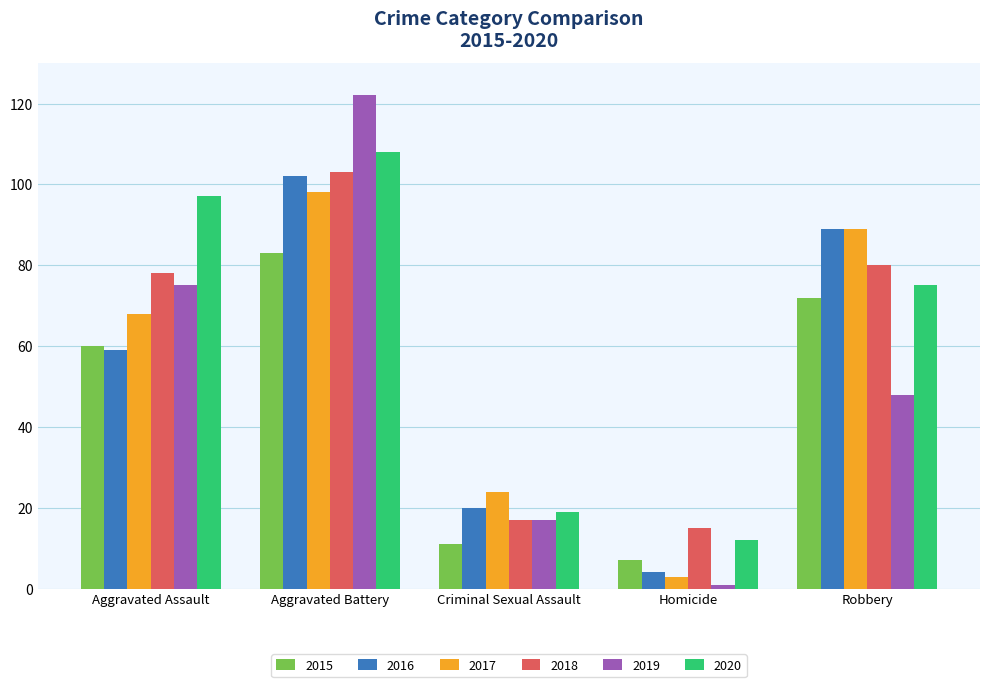

Reading right to left, what are all the values shown in this chart?

2015: Robbery=72	Homicide=7	Criminal Sexual Assault=11	Aggravated Battery=83	Aggravated Assault=60
2016: Robbery=89	Homicide=4	Criminal Sexual Assault=20	Aggravated Battery=102	Aggravated Assault=59
2017: Robbery=89	Homicide=3	Criminal Sexual Assault=24	Aggravated Battery=98	Aggravated Assault=68
2018: Robbery=80	Homicide=15	Criminal Sexual Assault=17	Aggravated Battery=103	Aggravated Assault=78
2019: Robbery=48	Homicide=1	Criminal Sexual Assault=17	Aggravated Battery=122	Aggravated Assault=75
2020: Robbery=75	Homicide=12	Criminal Sexual Assault=19	Aggravated Battery=108	Aggravated Assault=97